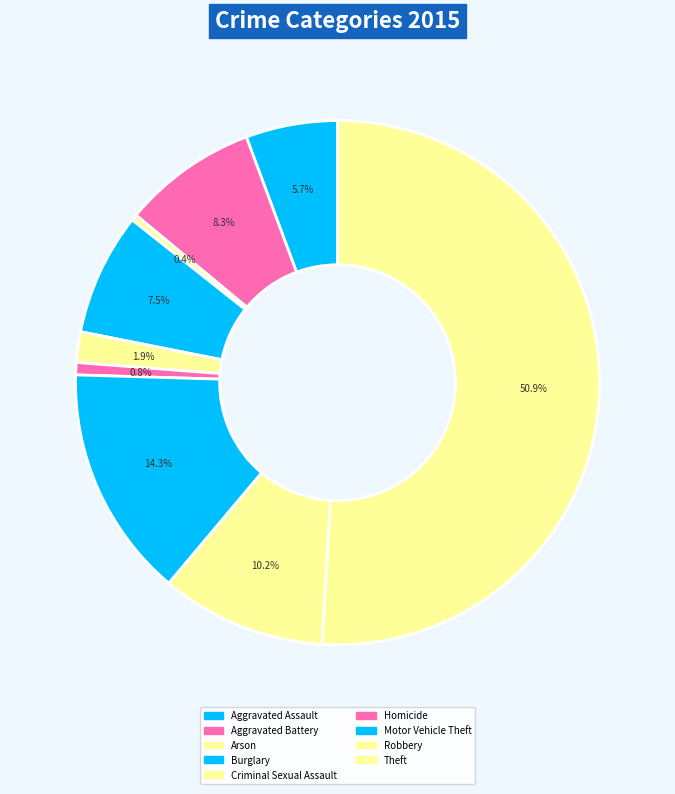

Do Theft and Aggravated Assault together represent more than half of the pie?

Yes